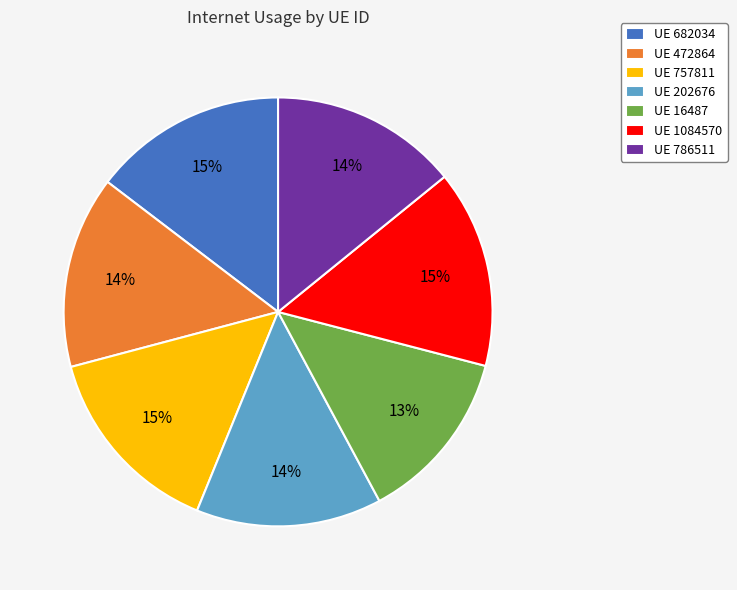

Do UE 202676 and UE 786511 together represent more than half of the pie?

No